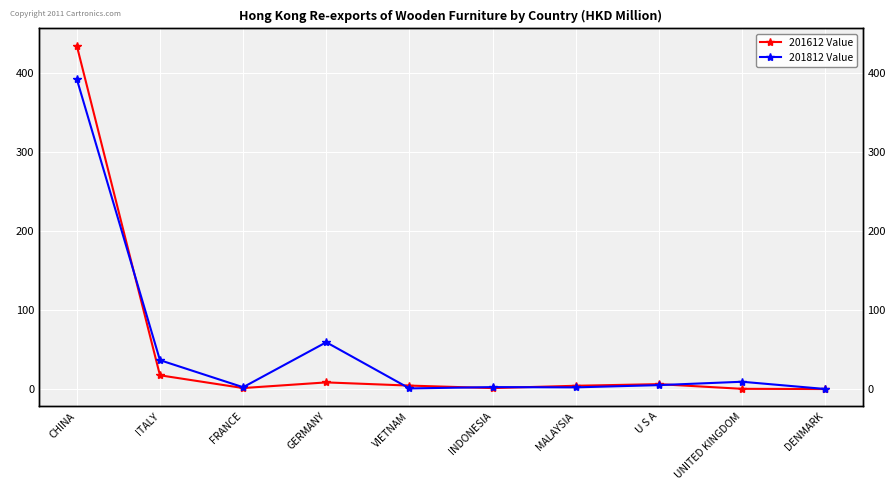

What is the sum of the 201812 Value values at GERMANY and MALAYSIA?

62.4